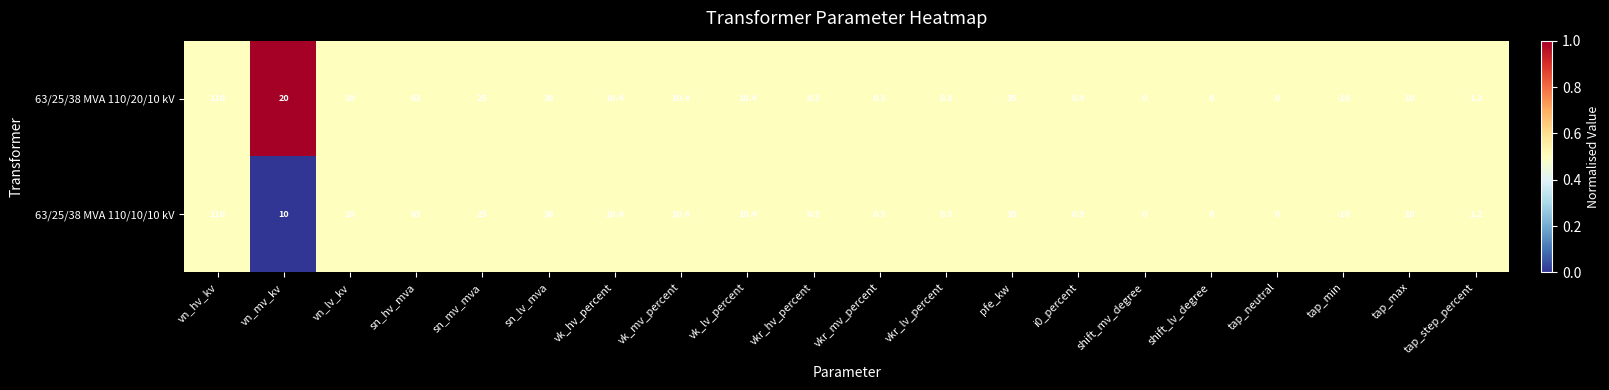

What is the approximate value of 63/25/38 MVA 110/20/10 kV at tap_step_percent?

1.2